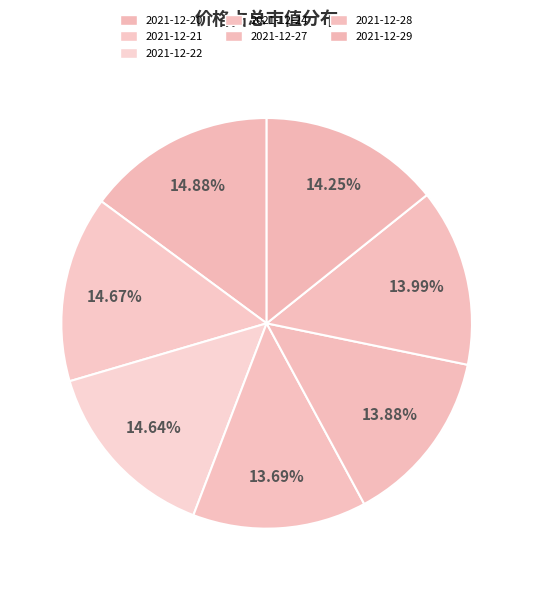

How many segments does this pie chart have?

7